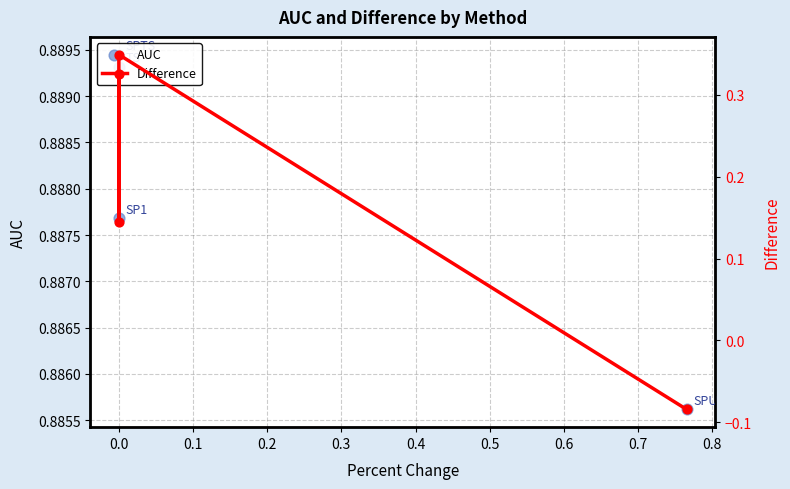

What are all the series names shown in the legend?

AUC, Difference